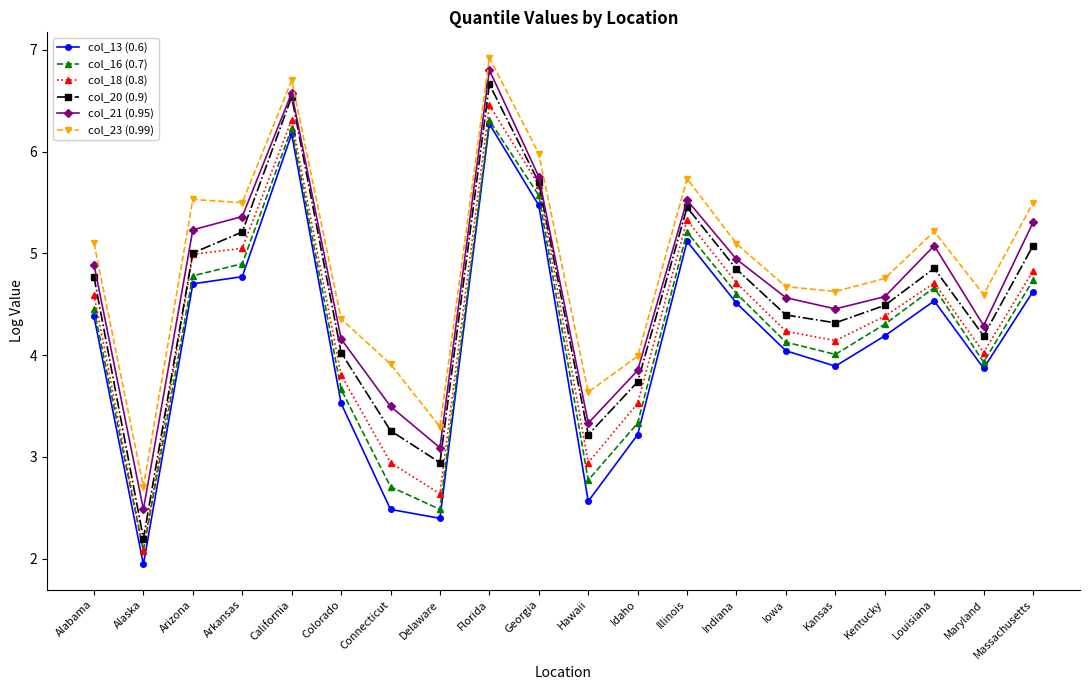

What is the label of the 16th point from the left?

Kansas